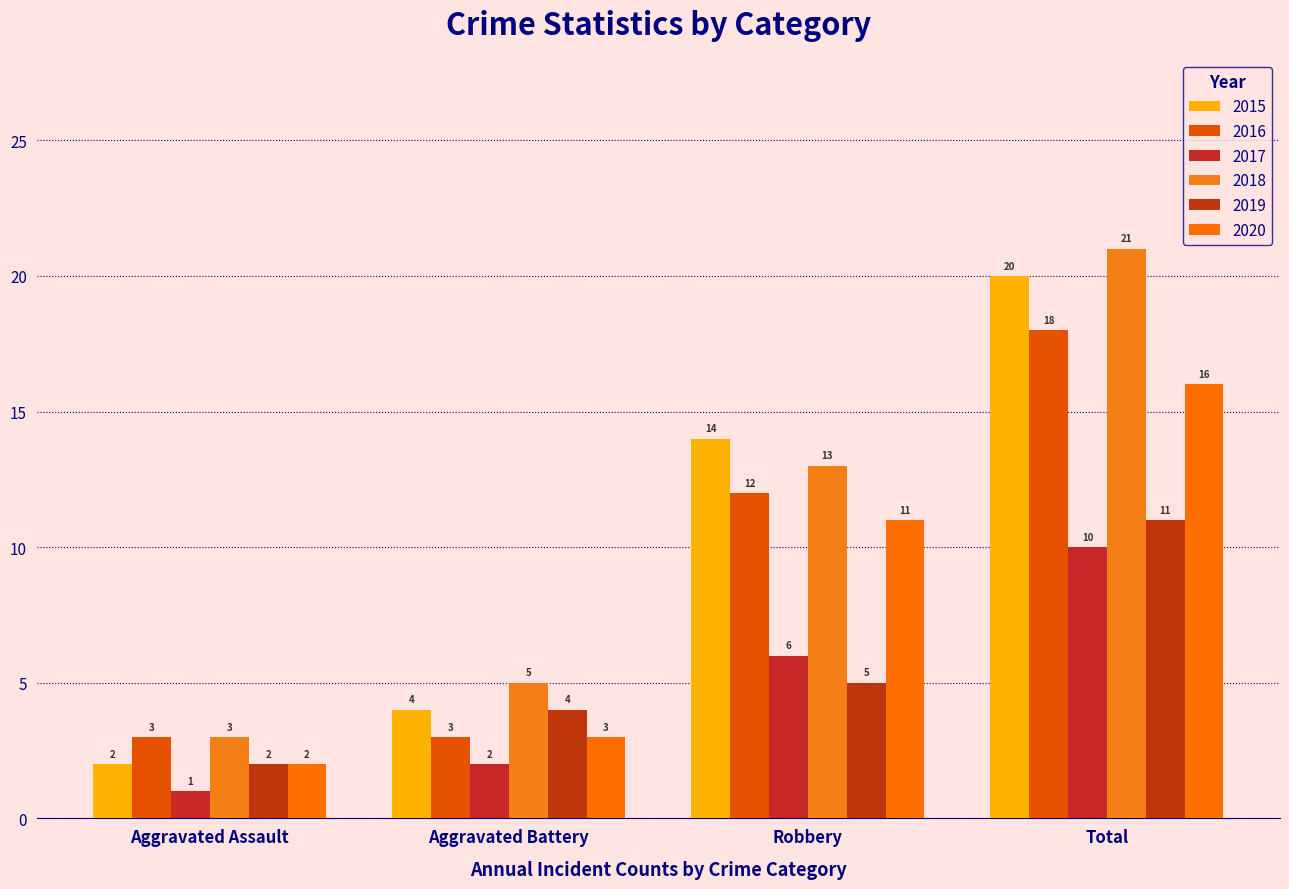

How many bars are there in each group?

6